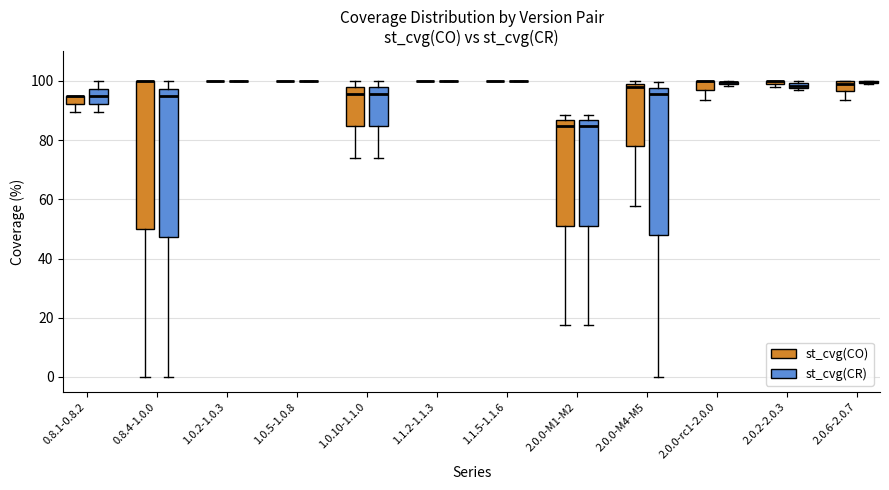

Where is the lower edge of the box for 2.0.2-2.0.3 (st_cvg(CO)) on the y-axis? The values are not printed on the chart, so give them approximately, as read against the axis.

98